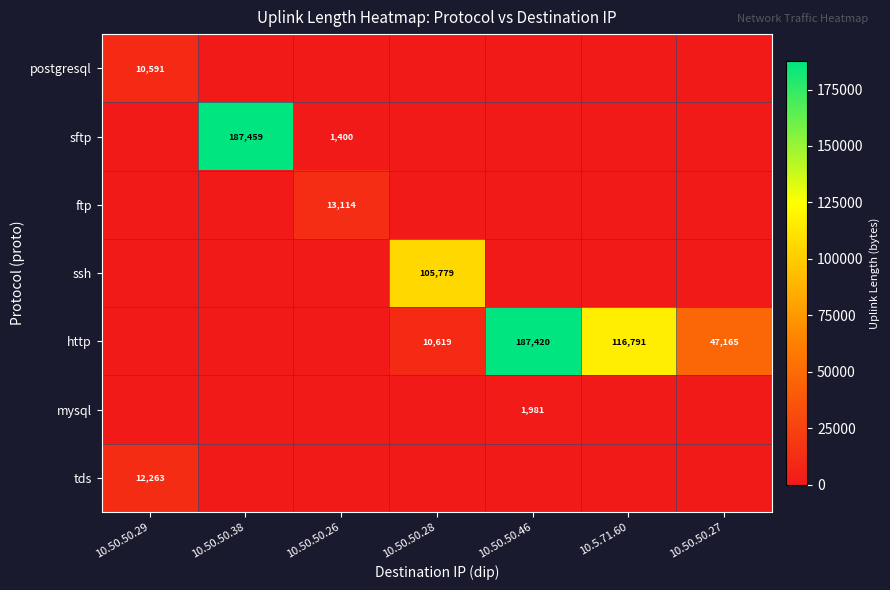

At 10.50.50.28, list the series in order from largest to smallest.

ssh, http, postgresql, sftp, ftp, mysql, tds